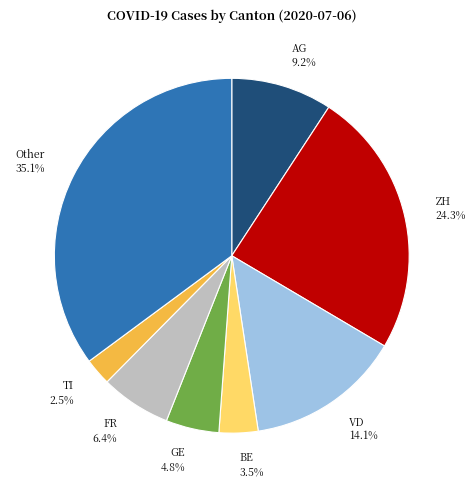

To the nearest percent, what is the average slice percentage?

12%